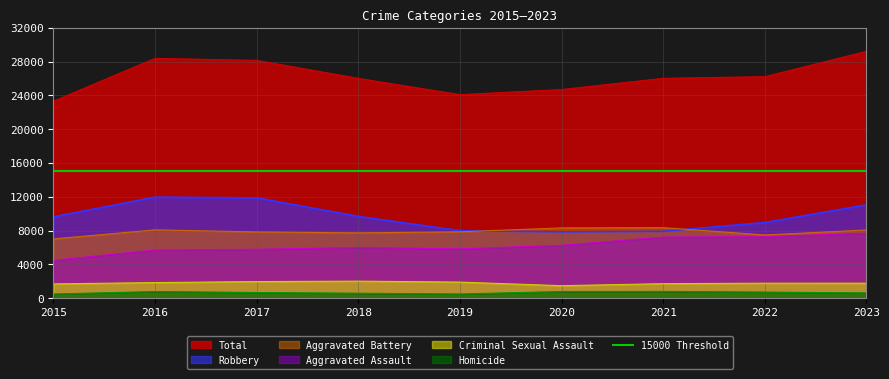

What is the maximum value for Criminal Sexual Assault?

2018